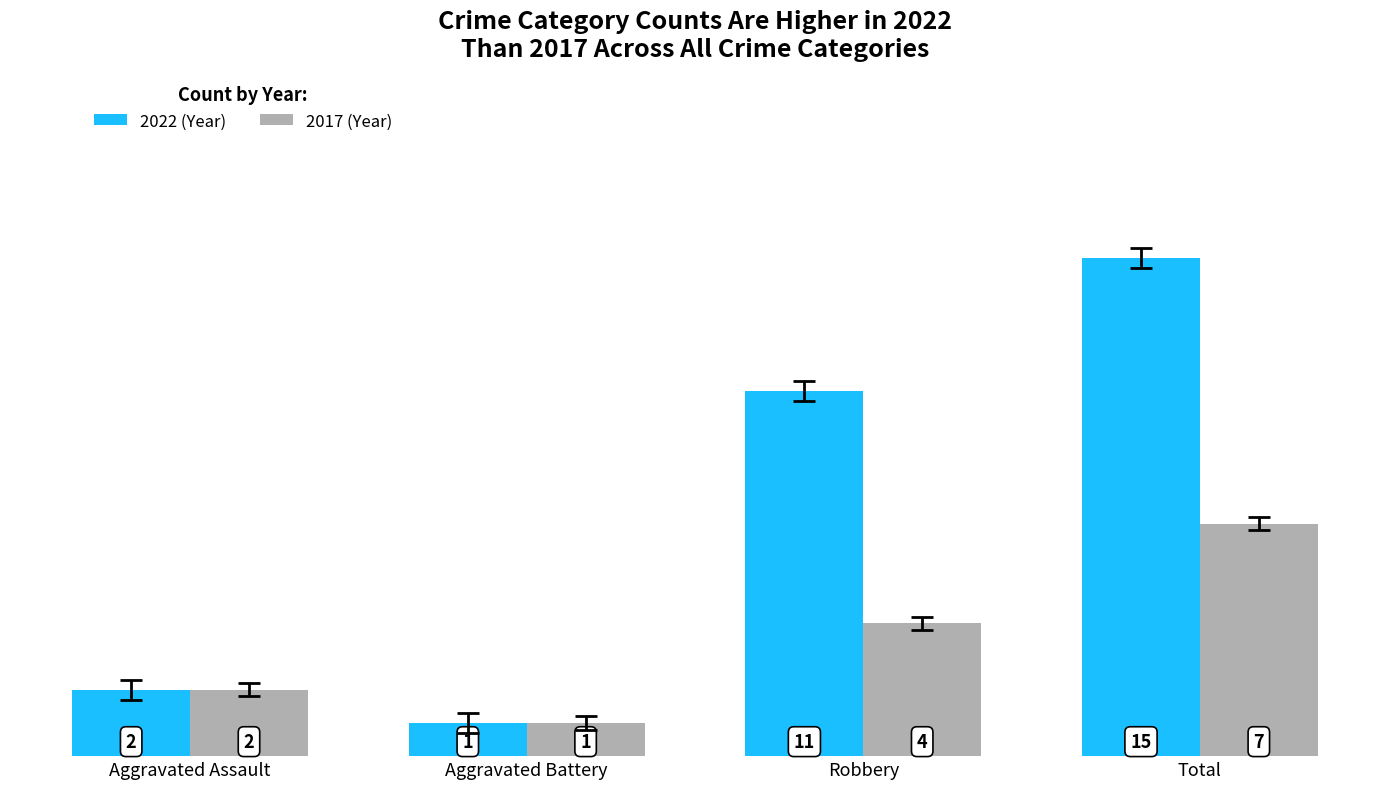

At which category is the sum across all series the highest?

Total